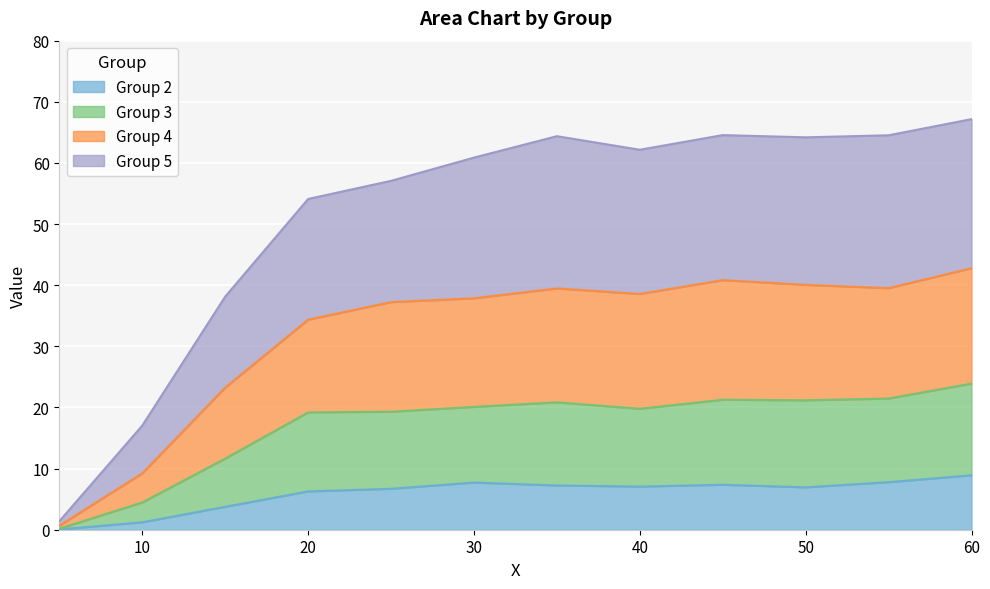

True or false: Group 2 and Group 4 intersect in this chart.

False